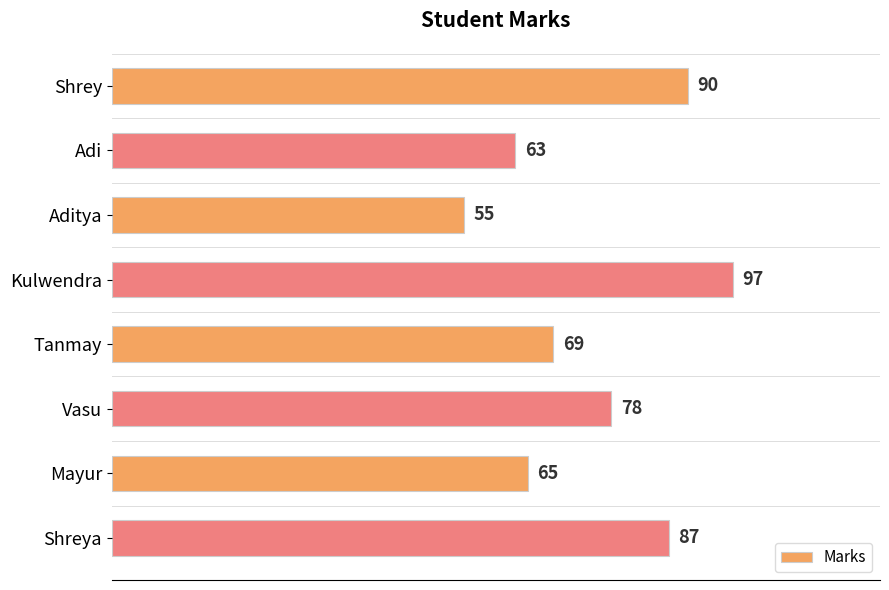

How many series are shown in this chart?

1